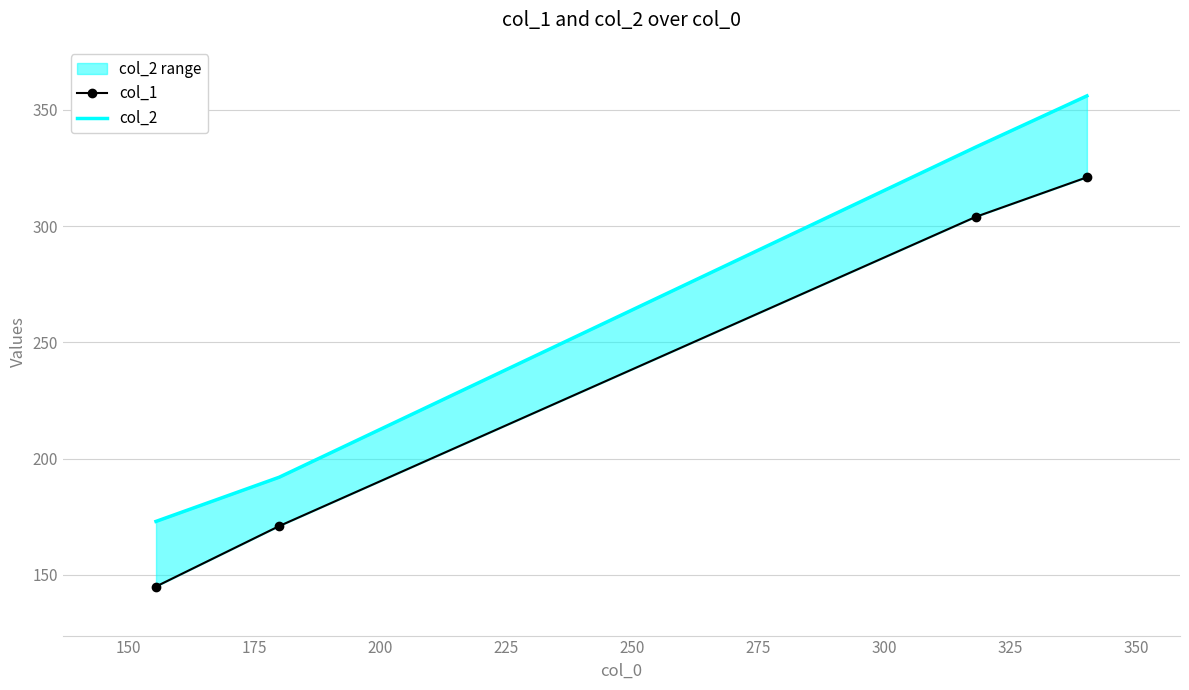

True or false: col_2 has more than 1 points higher than both neighbors.

False